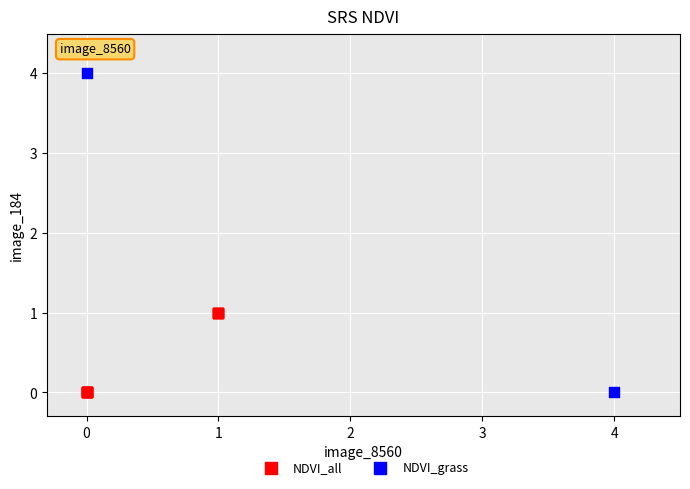

Which series reaches the maximum Y coordinate?

NDVI_grass